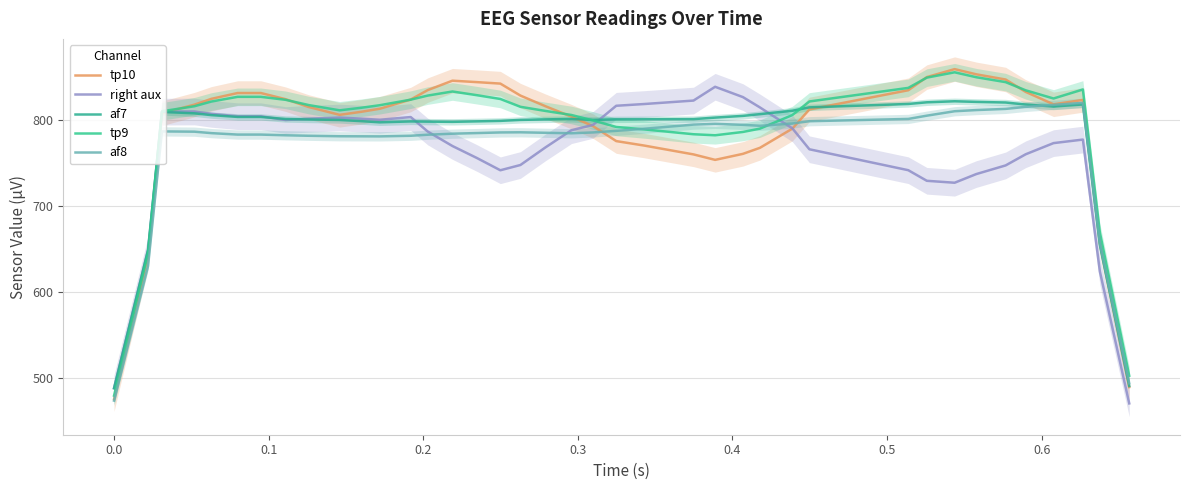

What are all the series names shown in the legend?

tp10, right aux, af7, tp9, af8